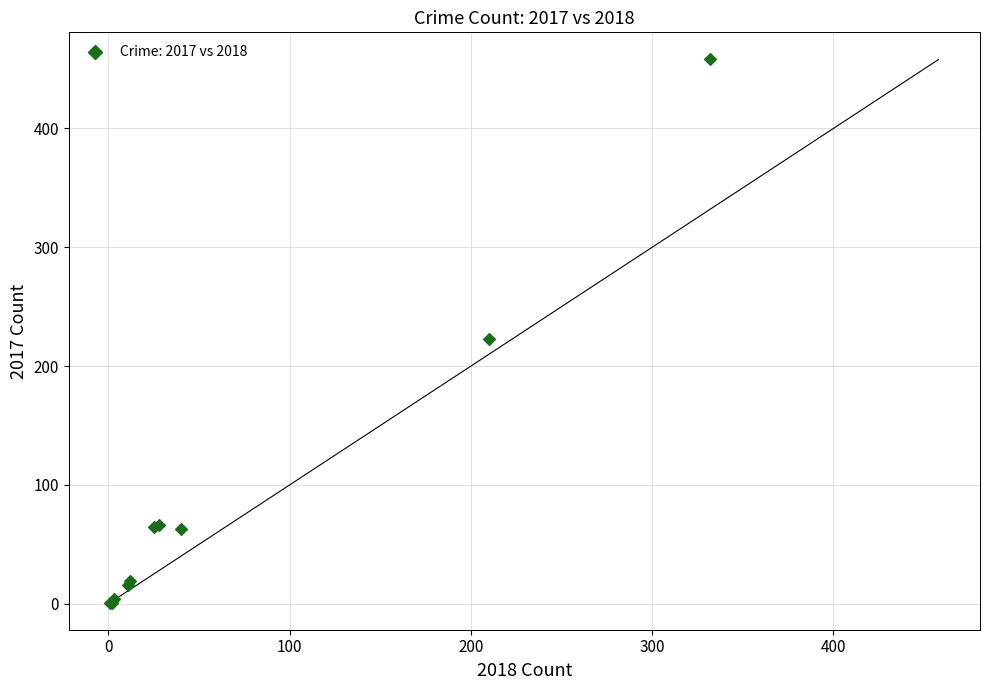

What Y value in the scatter plot is closest to 229?

223